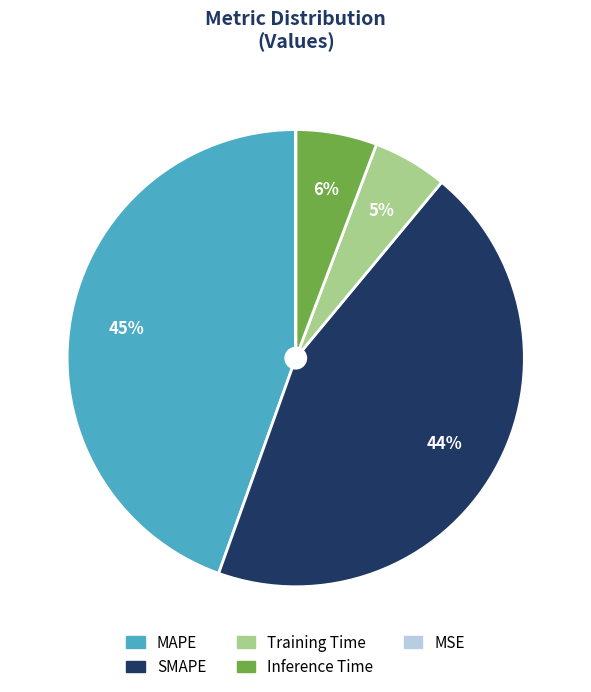

Does any single category account for the majority?

No